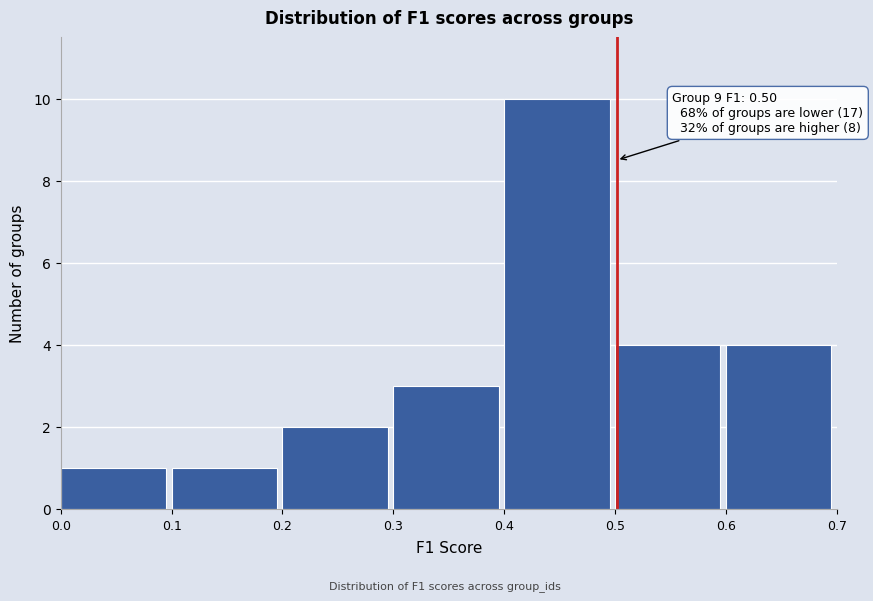

Which range on the x-axis has the tallest bar?

0.4 to 0.5